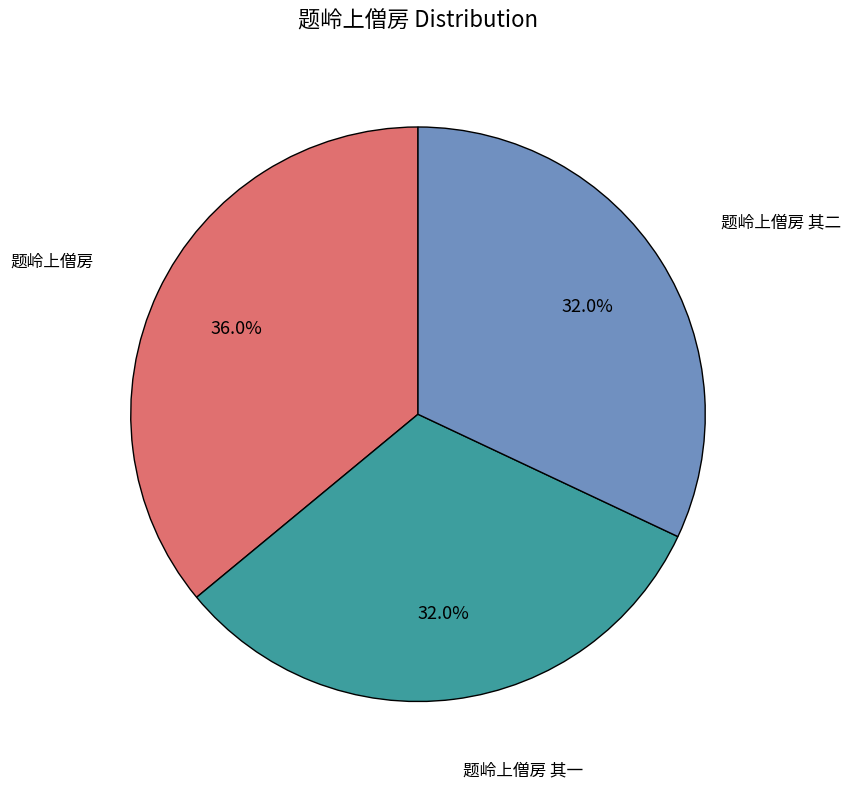

To the nearest percent, what portion does 题岭上僧房 represent?

36%